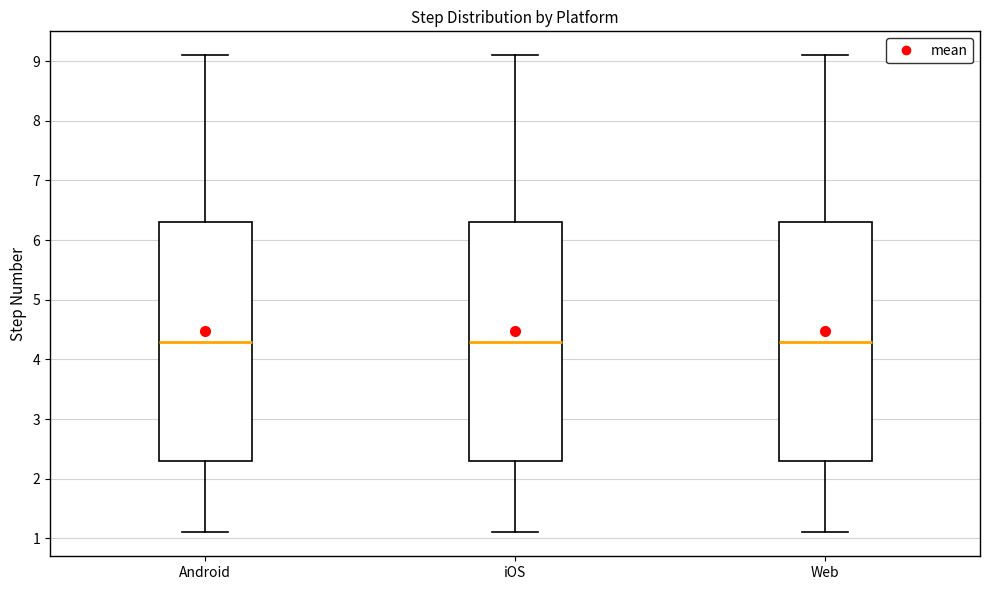

Reading left to right, transcribe this box plot: for each box, give where its median line is, the range the box spans, and where its two whiskers end, as read against the y-axis. The values are not printed on the chart, so give them approximately, as read against the axis.

Android: median 4.3, box 2.3 to 6.3, whiskers 1.1 to 9.1
iOS: median 4.3, box 2.3 to 6.3, whiskers 1.1 to 9.1
Web: median 4.3, box 2.3 to 6.3, whiskers 1.1 to 9.1